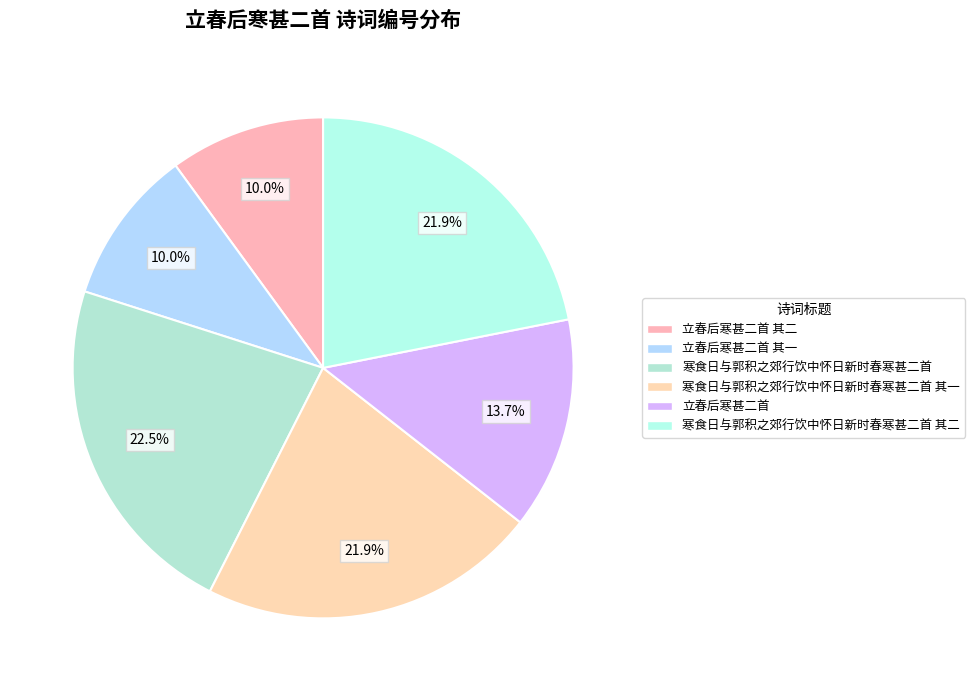

What portion of the pie excludes 寒食日与郭积之郊行饮中怀日新时春寒甚二首 其一?

78.1%